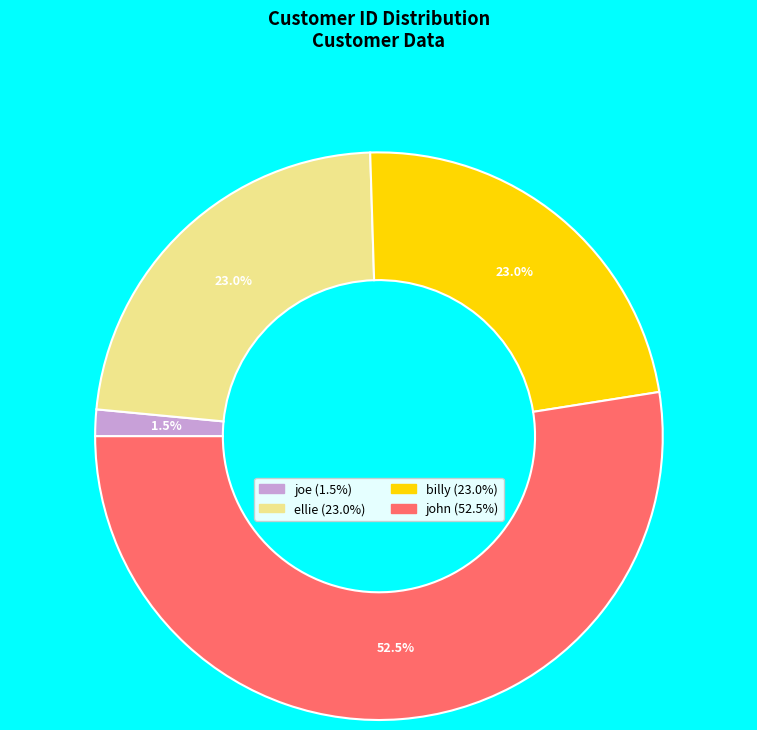

To the nearest percent, what is the difference between the largest and smallest slice percentages?

51%